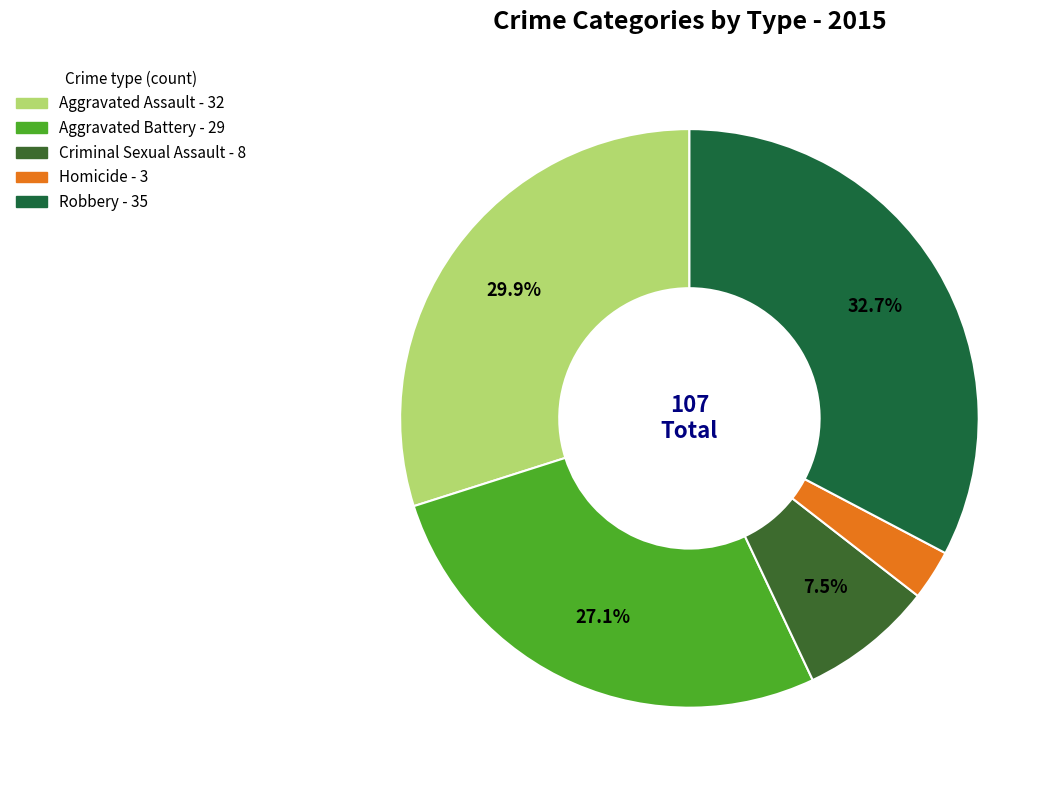

To the nearest percent, what is the difference between the largest and smallest slice percentages?

30%